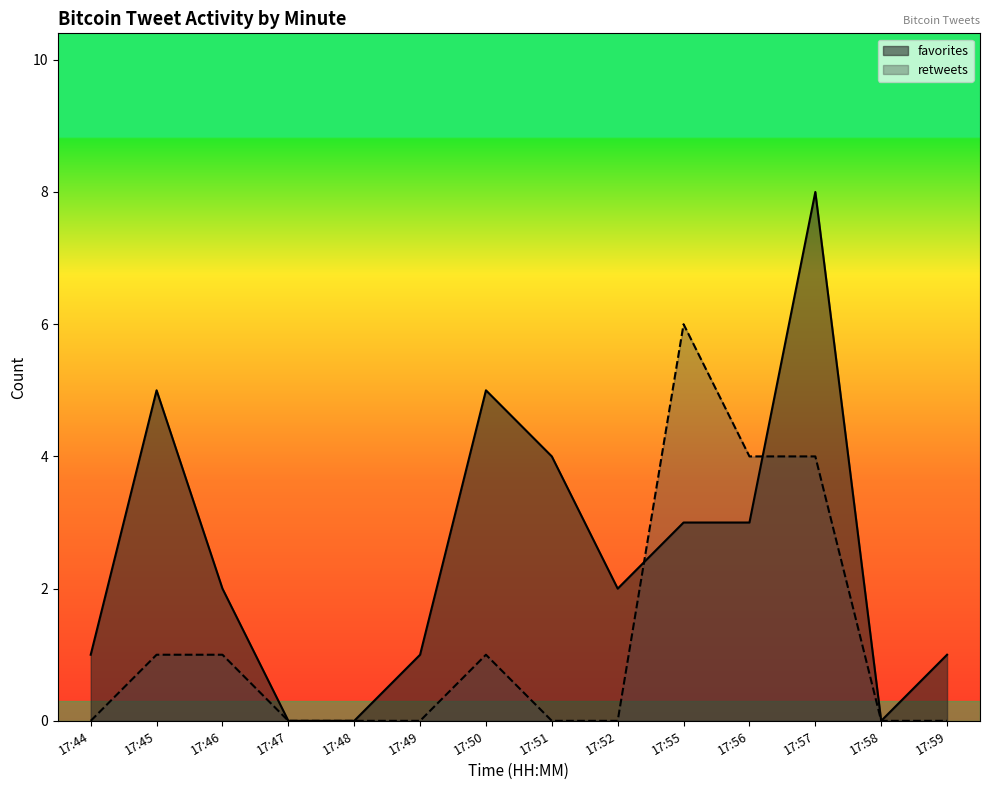

How many positive values does the favorites series have?

11